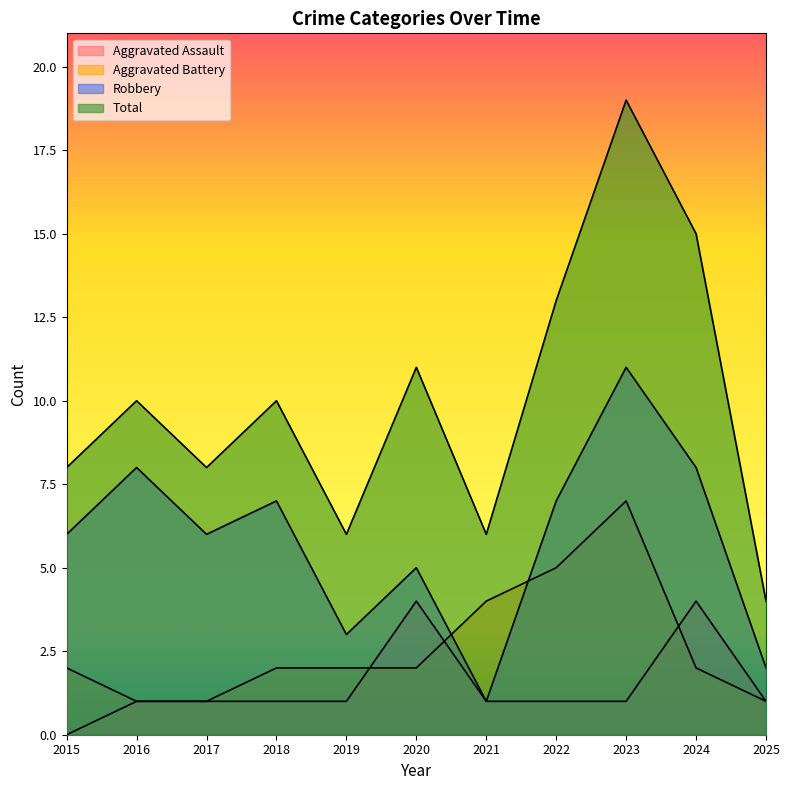

The value of Aggravated Assault at 2024 is 4. True or false?

True